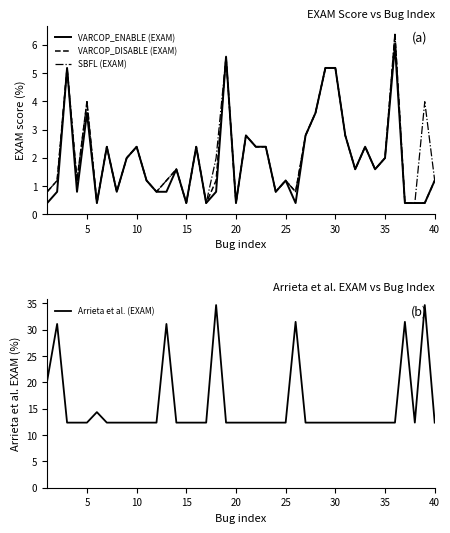

What is the maximum value for Arrieta et al. (EXAM)?

34.7